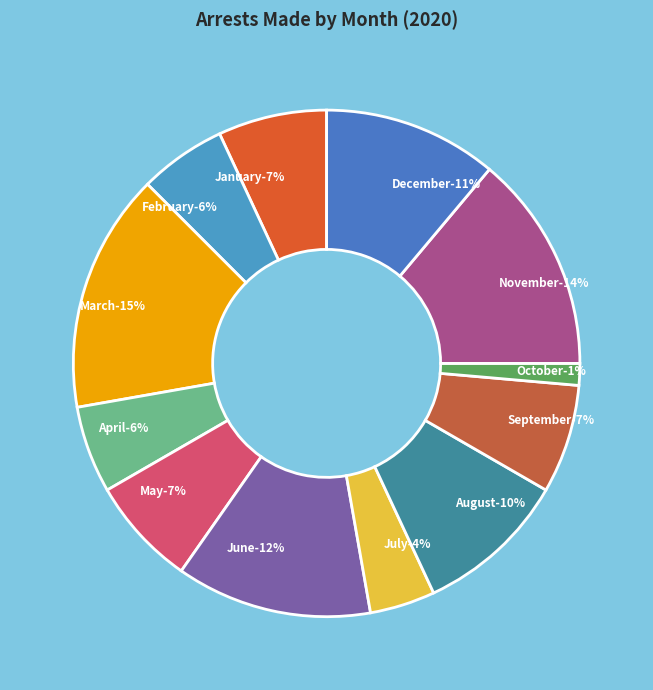

Do September and August together represent more than half of the pie?

No